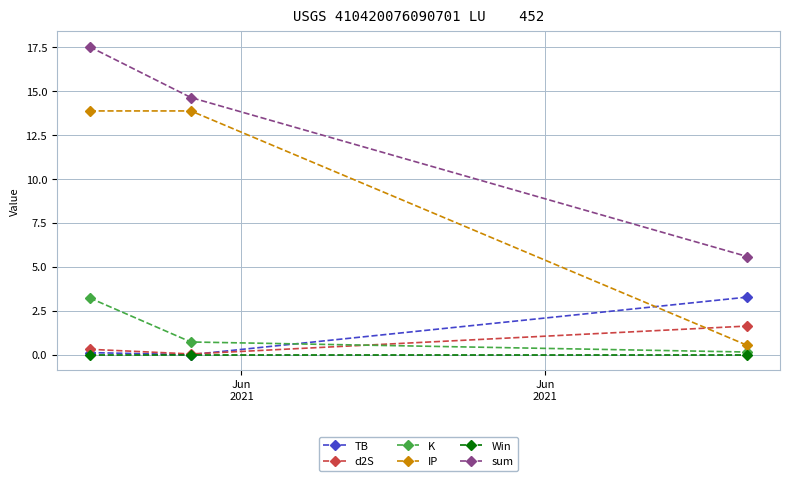

What is the lowest value of the IP series?

0.5